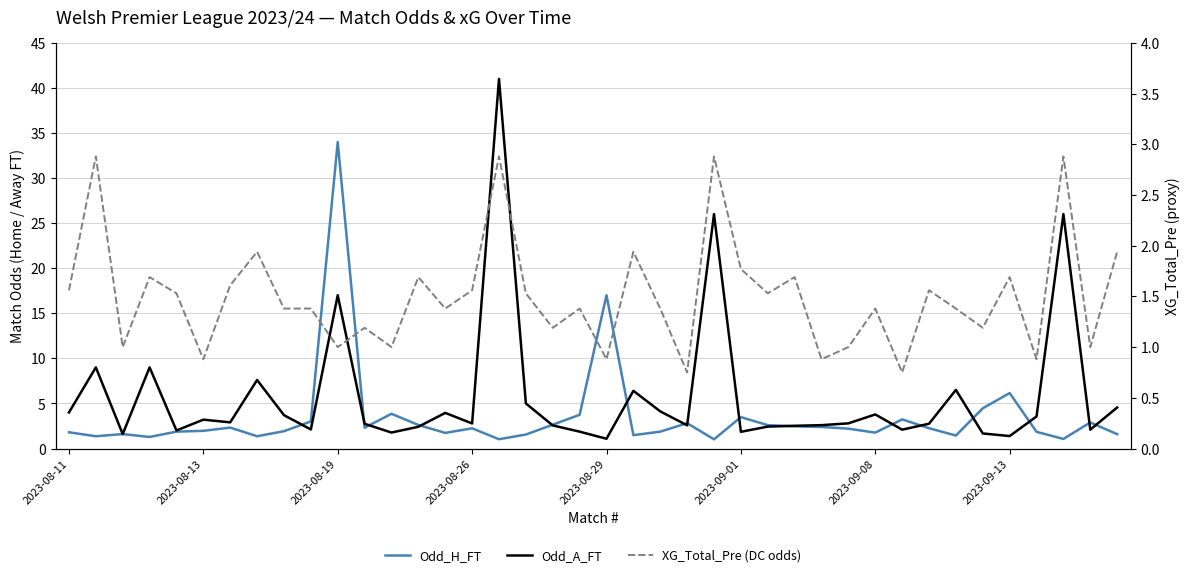

Between 33 and 26, which is larger?

26